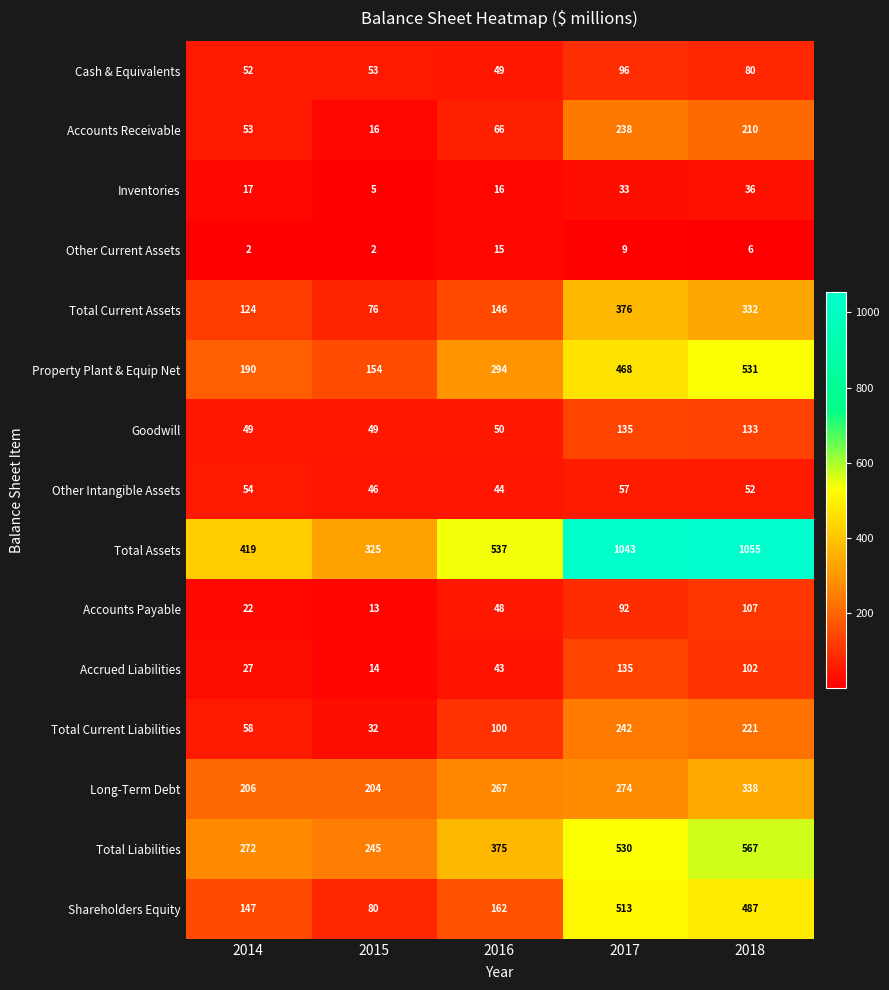

What is the difference between the Total Assets values at 2014 and 2018?

636